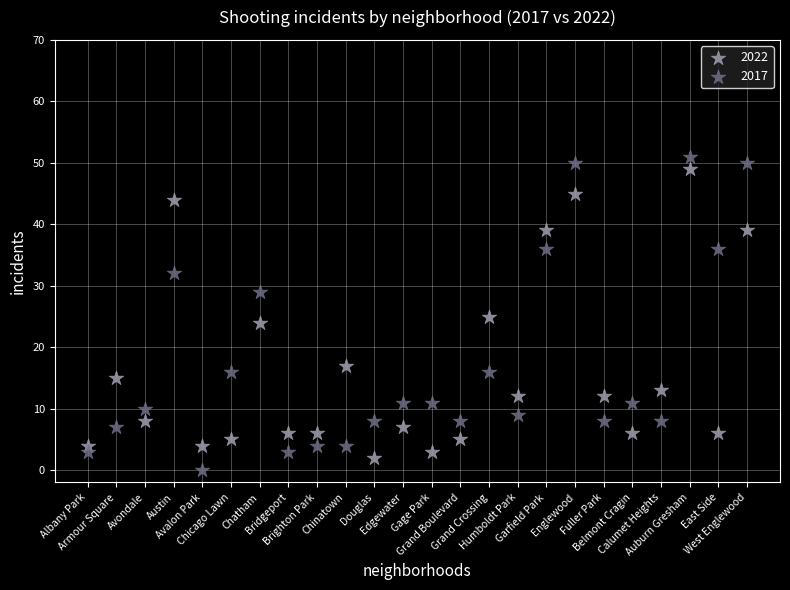

Across all data points, what is the range of Y values (max minus min)?

51